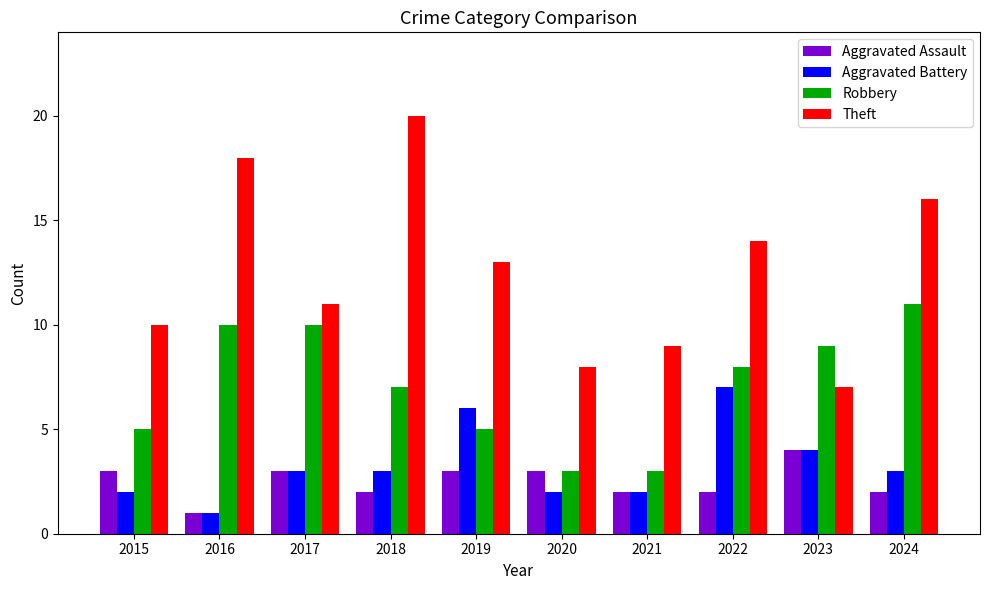

Reading left to right, what are all the values shown in this chart?

Aggravated Assault: 3	1	3	2	3	3	2	2	4	2
Aggravated Battery: 2	1	3	3	6	2	2	7	4	3
Robbery: 5	10	10	7	5	3	3	8	9	11
Theft: 10	18	11	20	13	8	9	14	7	16